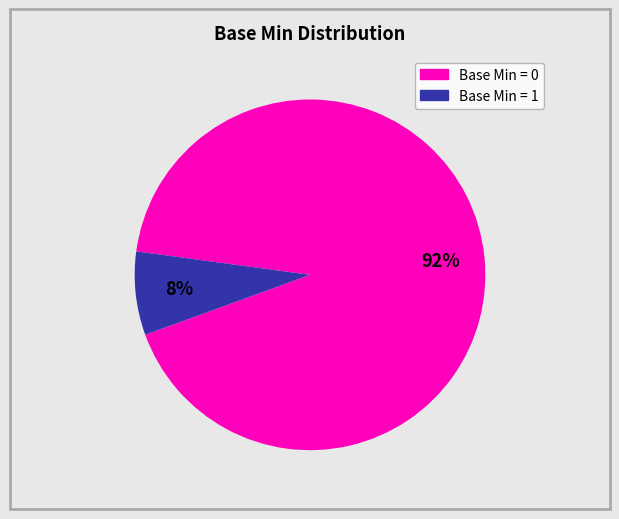

How many segments does this pie chart have?

2